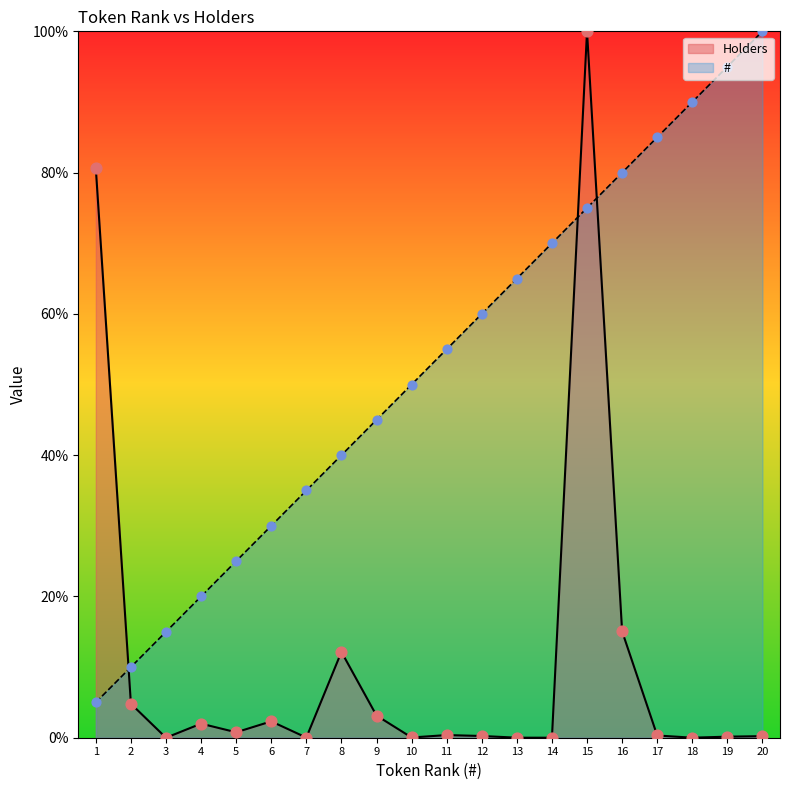

What is the total value across all series at 7?

35.0